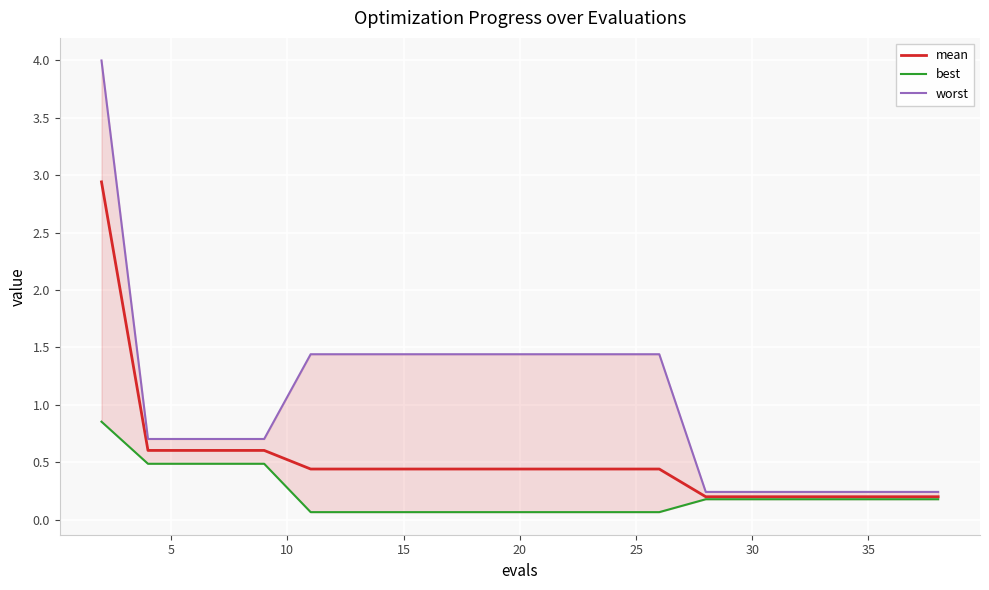

The mean series shows 0.6 at 5. True or false?

True